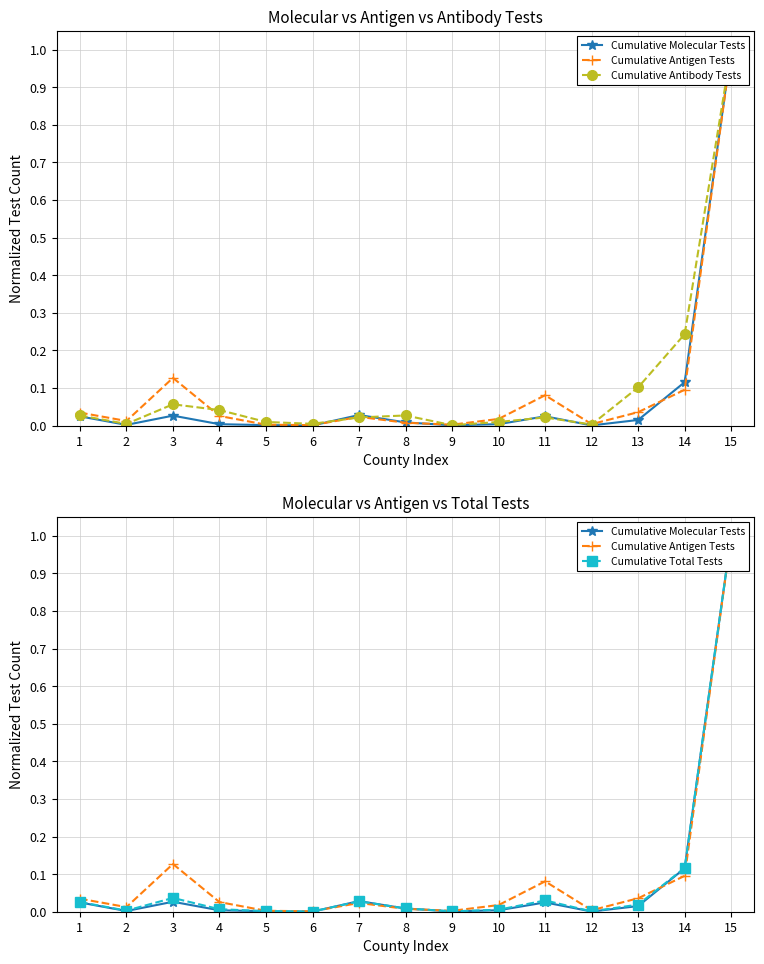

Is it true that Cumulative Total Tests equals 0.0 at 2?

True